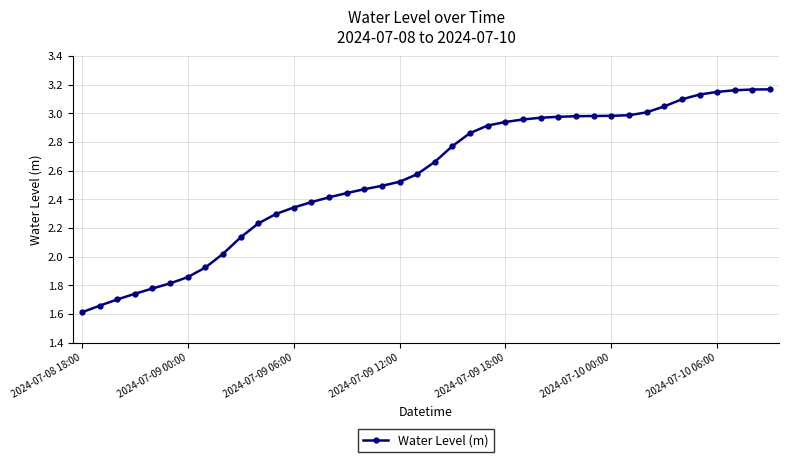

What is the minimum value shown in the chart?

1.6